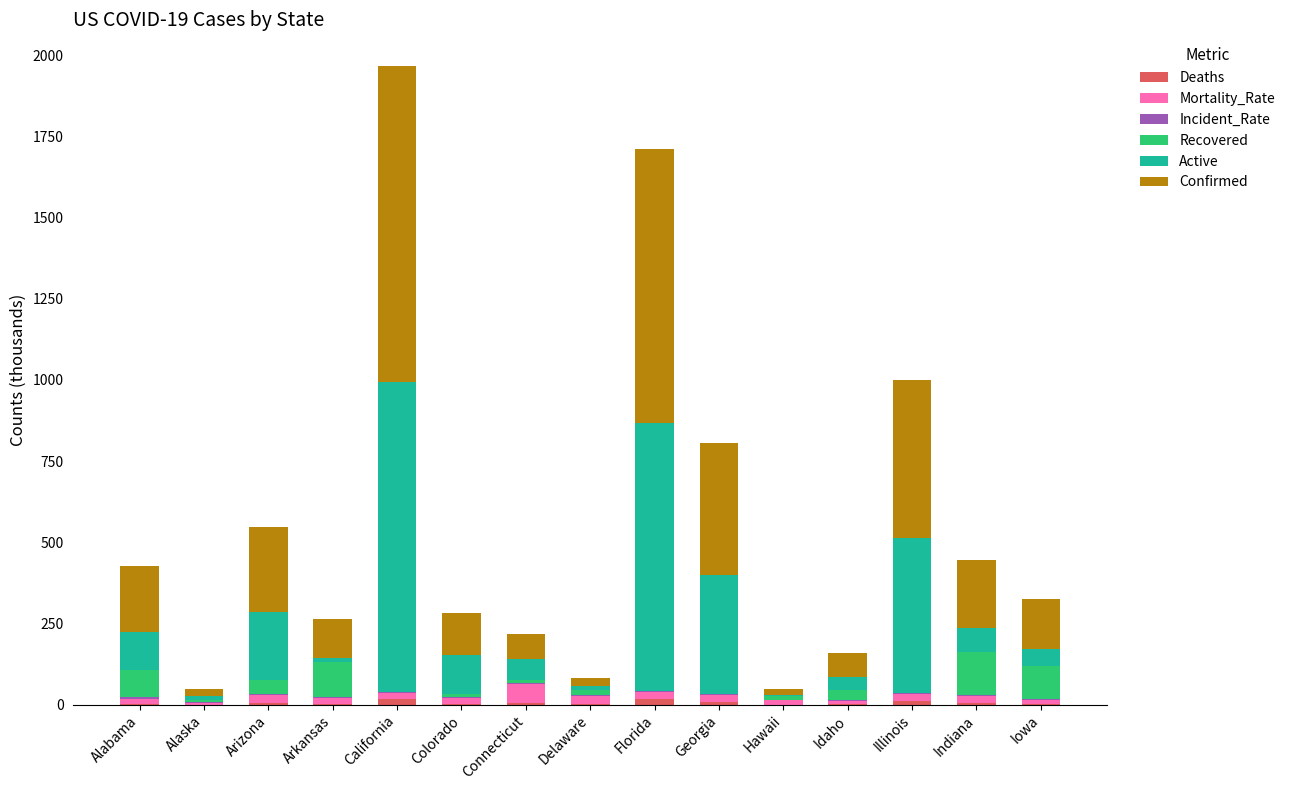

At which category is the sum across all series the highest?

California